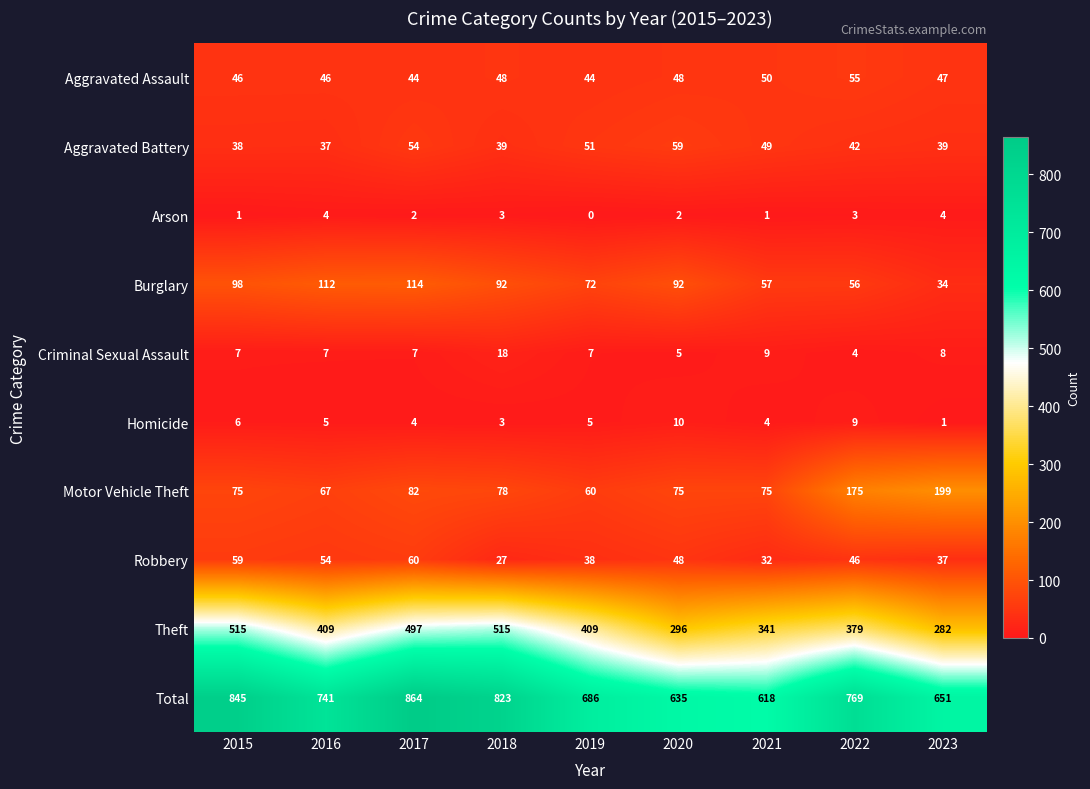

What is the sum of the Arson values at 2022 and 2021?

4